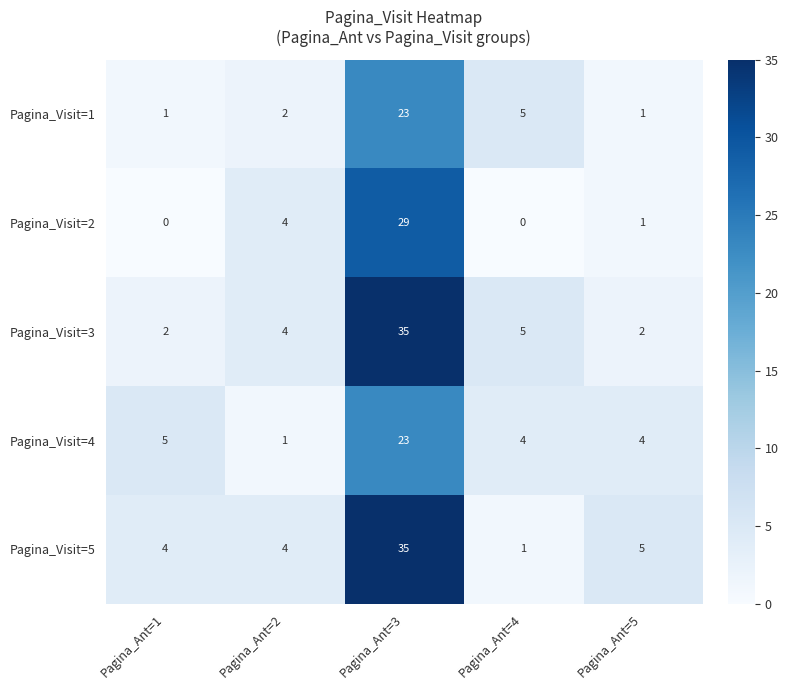

Reading left to right, transcribe all the data shown in this chart.

Pagina_Visit=1: 1	2	23	5	1
Pagina_Visit=2: 0	4	29	0	1
Pagina_Visit=3: 2	4	35	5	2
Pagina_Visit=4: 5	1	23	4	4
Pagina_Visit=5: 4	4	35	1	5